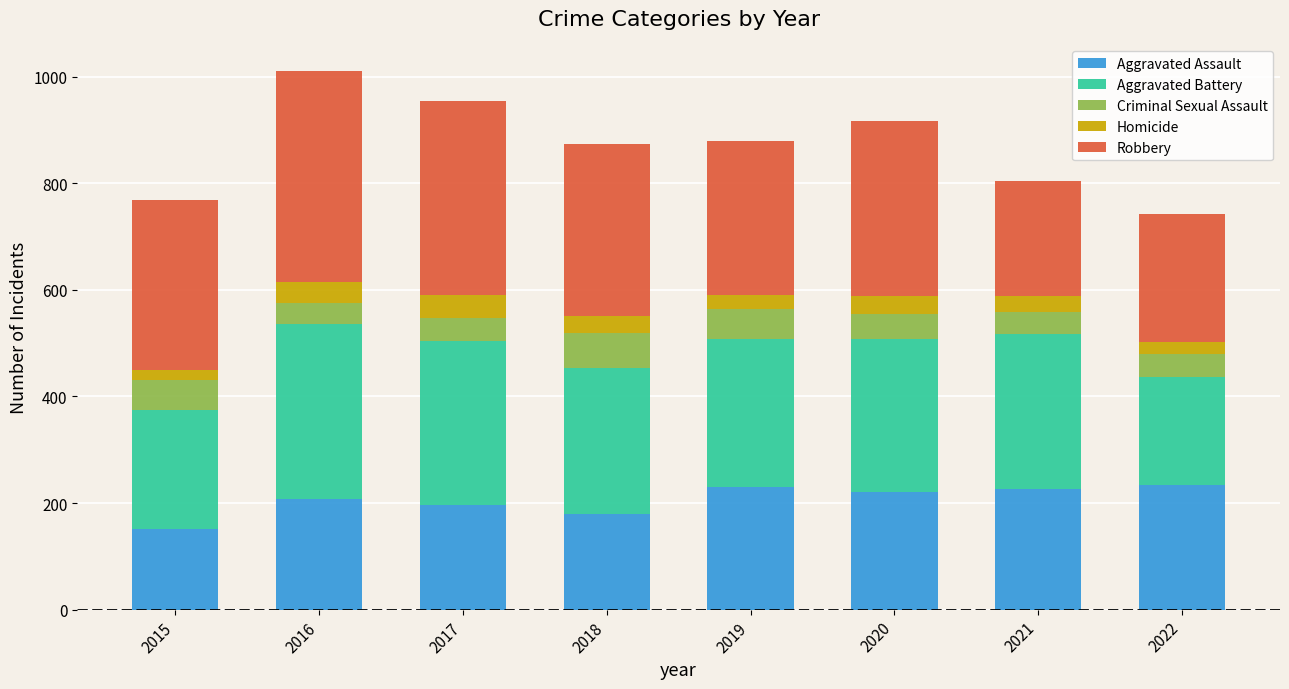

What is the maximum value for Aggravated Assault?

234